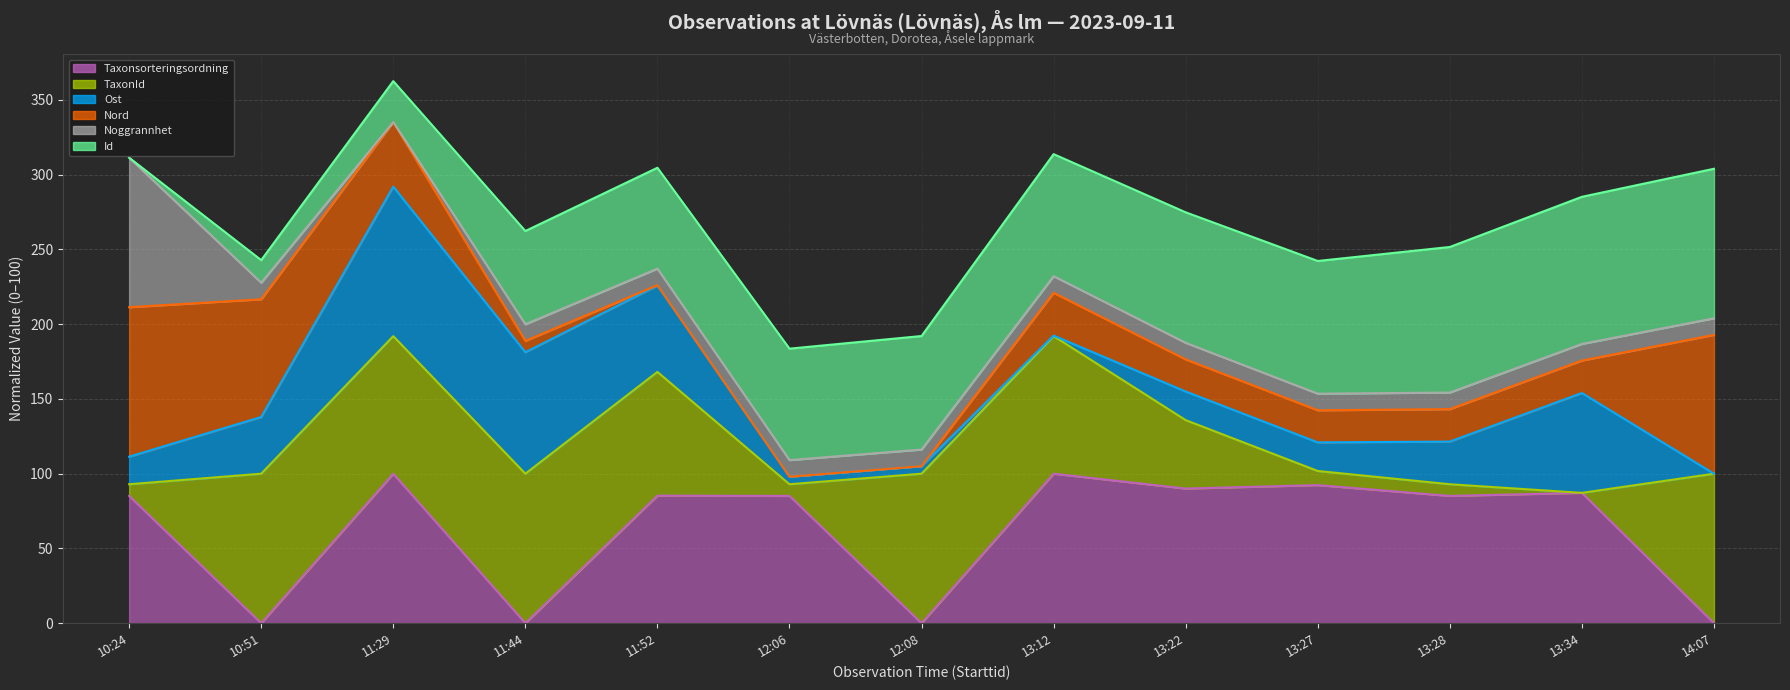

How many data points in Nord (line) are less than 188?

6